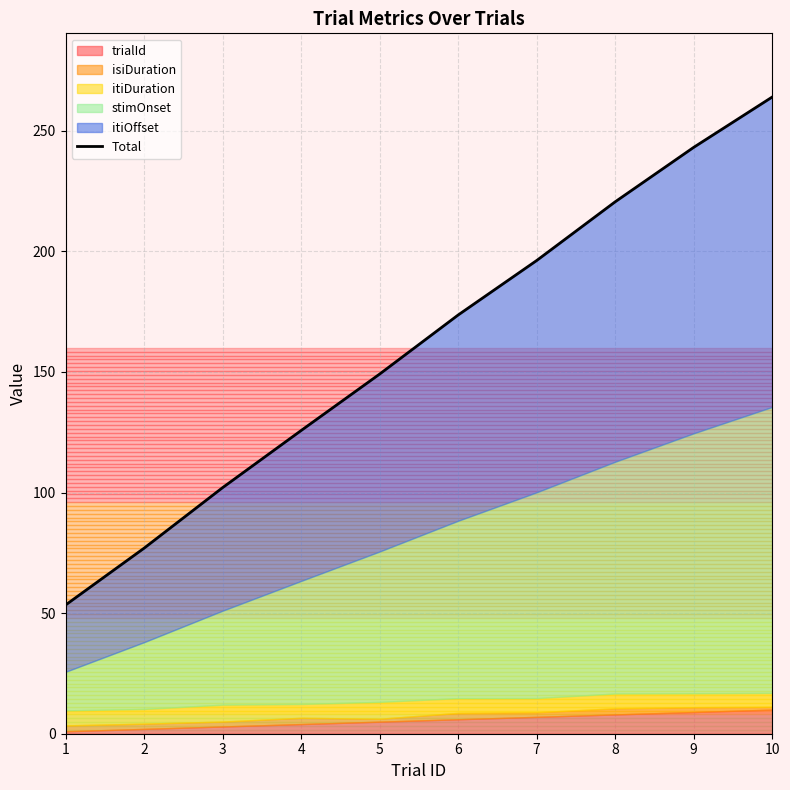

Rank the categories by value from highest to lowest.

10, 9, 8, 7, 6, 5, 4, 3, 2, 1